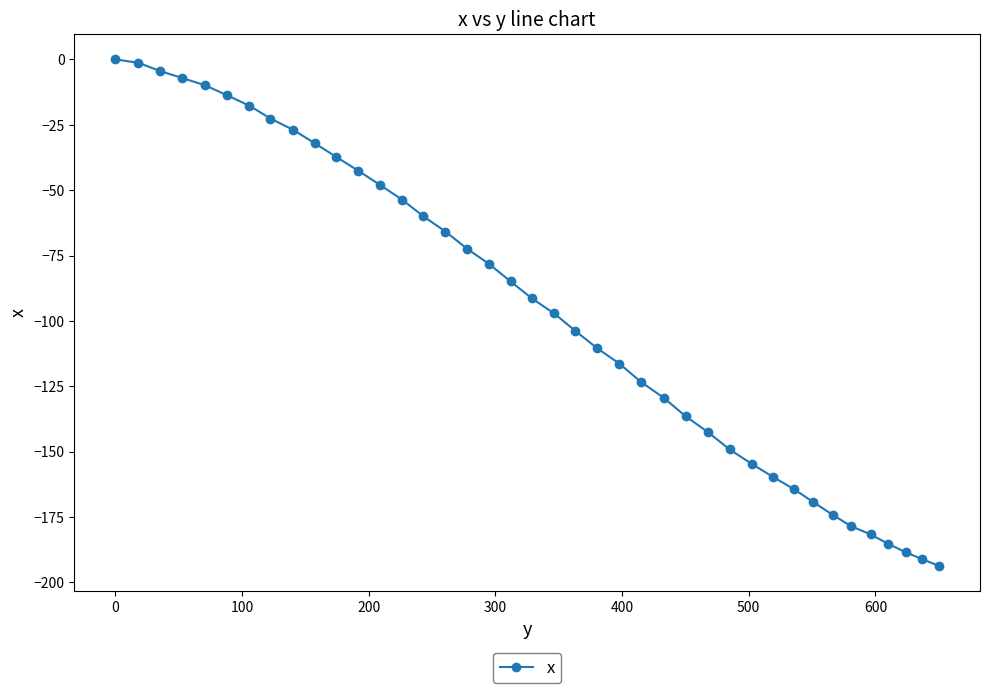

Reading left to right, what are all the values shown in this chart?

0.0	-1.3	-4.4	-7.1	-9.9	-13.7	-17.7	-22.6	-26.9	-32.0	-37.3	-42.5	-48.0	-53.6	-59.9	-65.8	-72.3	-78.3	-84.9	-91.3	-97.1	-103.8	-110.3	-116.3	-123.3	-129.4	-136.4	-142.6	-149.1	-154.6	-159.6	-164.3	-169.3	-174.1	-178.5	-181.6	-185.2	-188.4	-191.1	-193.6